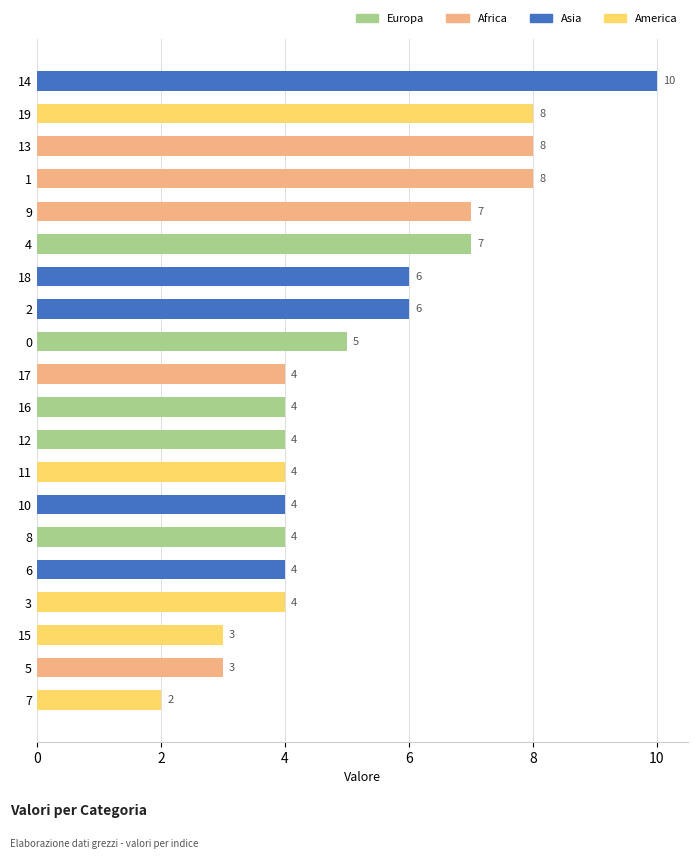

What is the ratio of the value at 15 to the value at 19?

0.4